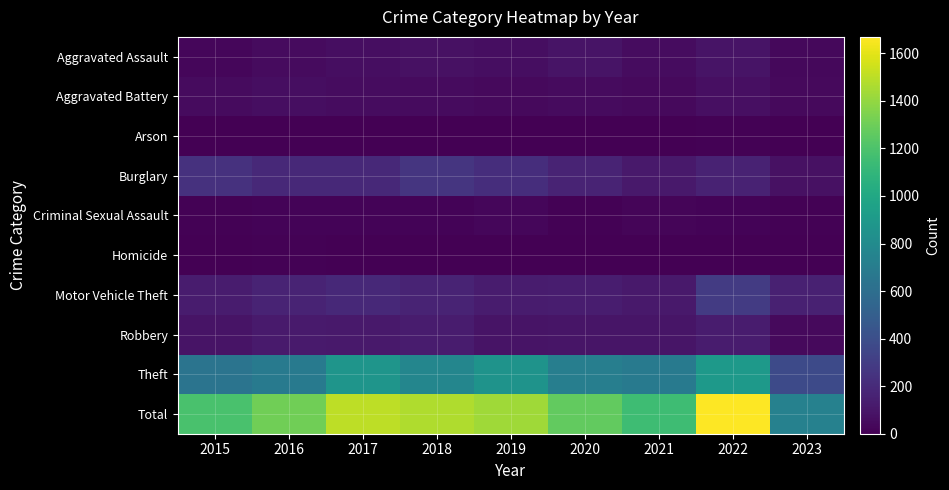

Which label corresponds to the smallest value in the chart?

2023